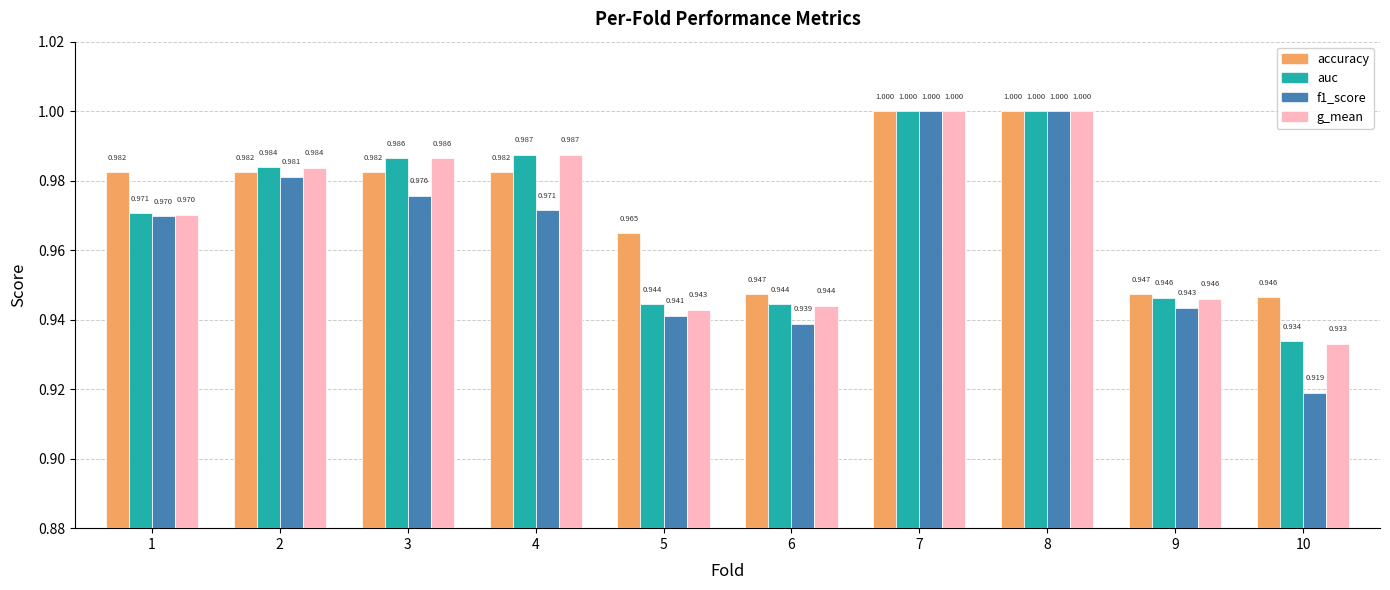

Is it true that f1_score equals 0.7 at 8?

False